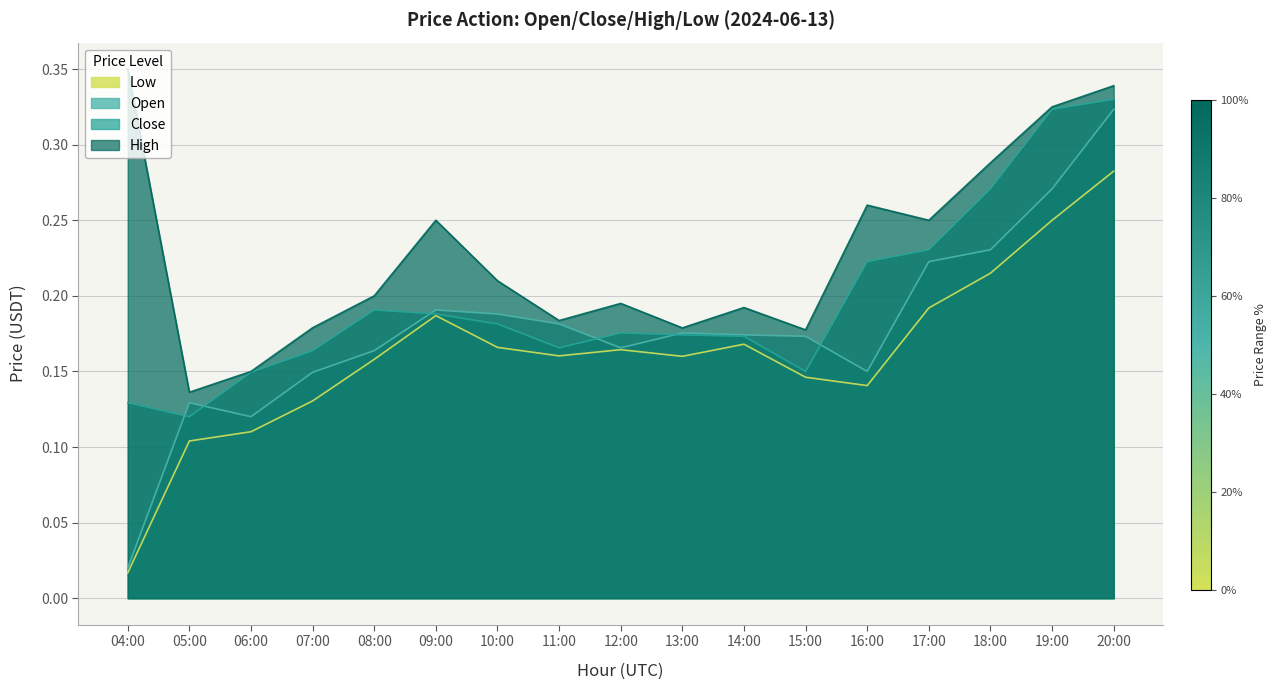

What is the total value across all series at 08:00?

0.7